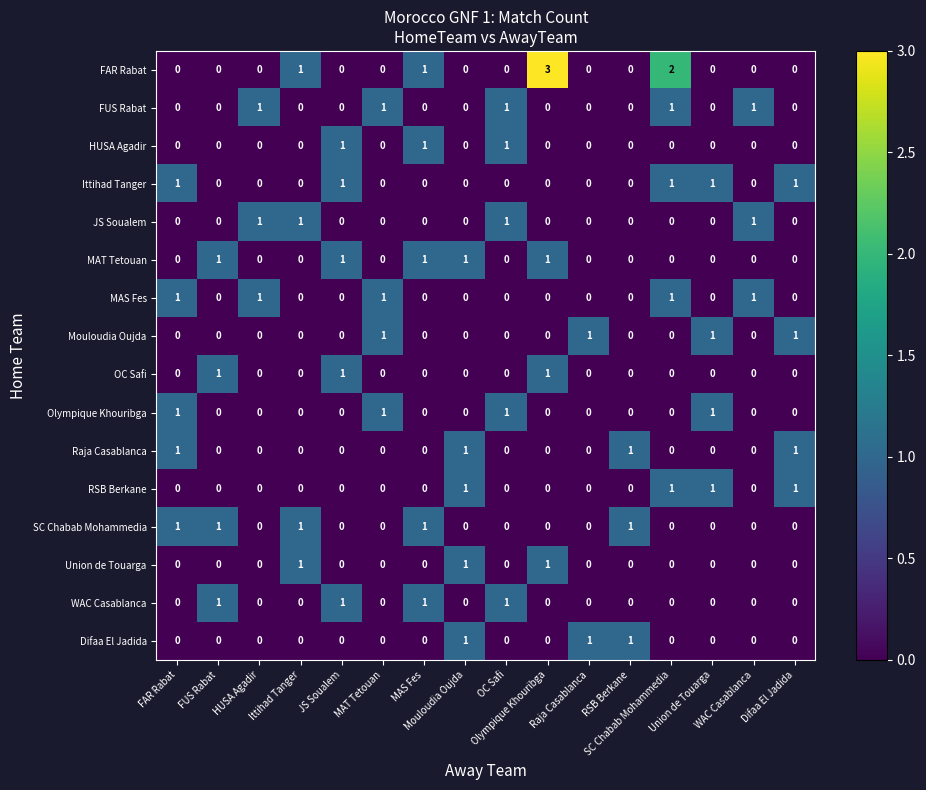

What is the maximum value shown in the chart?

3